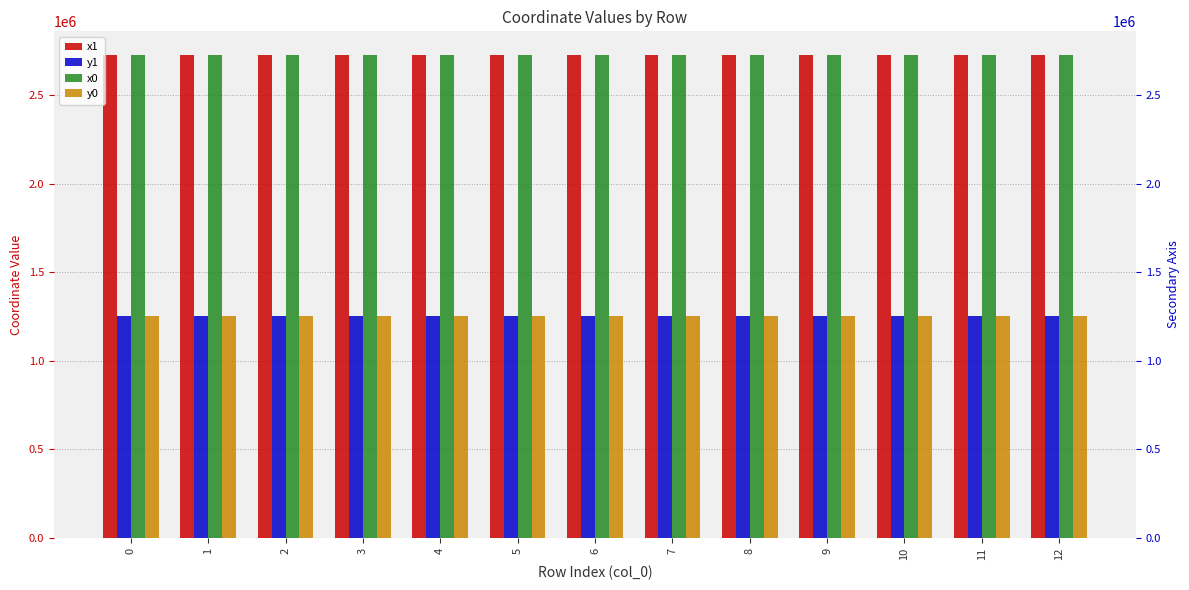

Where is x0 nearest to the value 2723146?

6